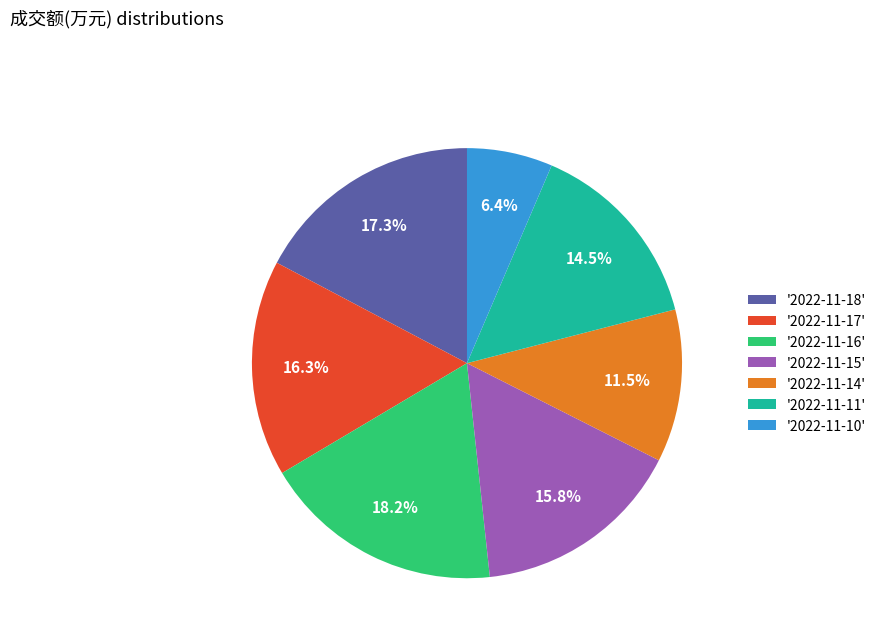

Between '2022-11-16' and '2022-11-17', which is larger?

'2022-11-16'